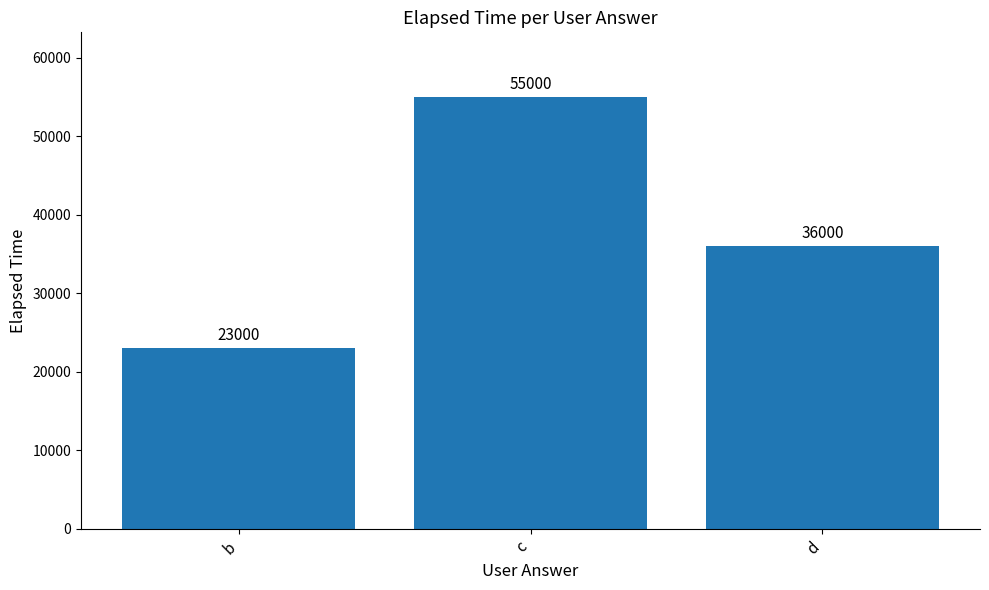

Does the chart contain stacked bars?

No